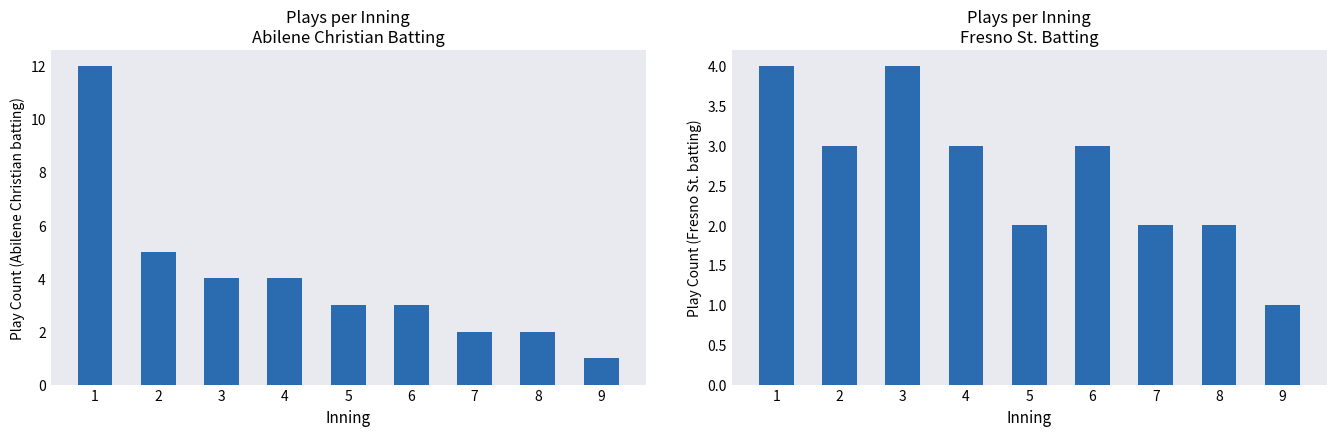

At which category does the chart reach its peak across all series?

1